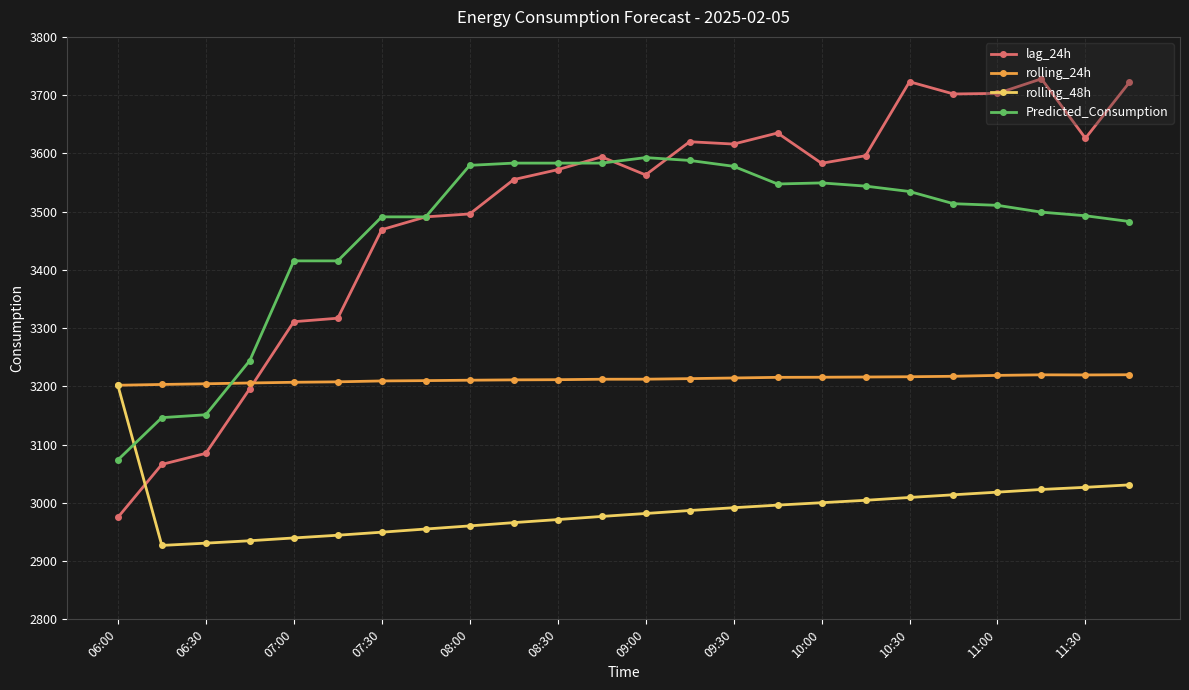

Which series has the largest range (max minus min)?

lag_24h